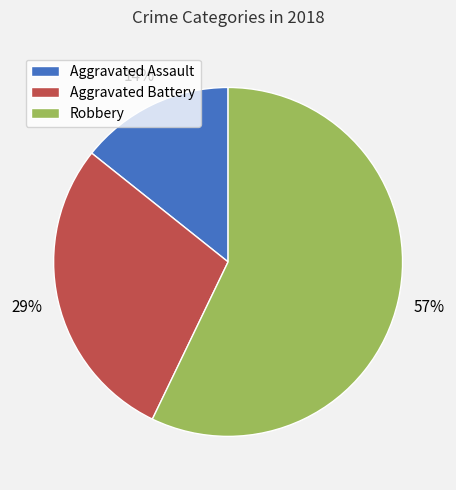

Rank the categories by value from highest to lowest.

Robbery, Aggravated Battery, Aggravated Assault